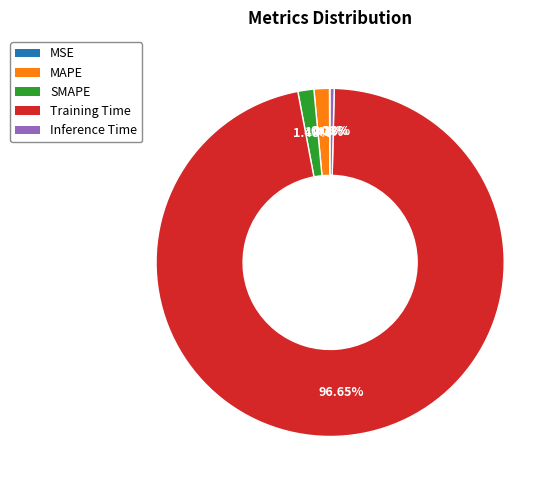

How much of the chart is everything except Inference Time?

99.6%